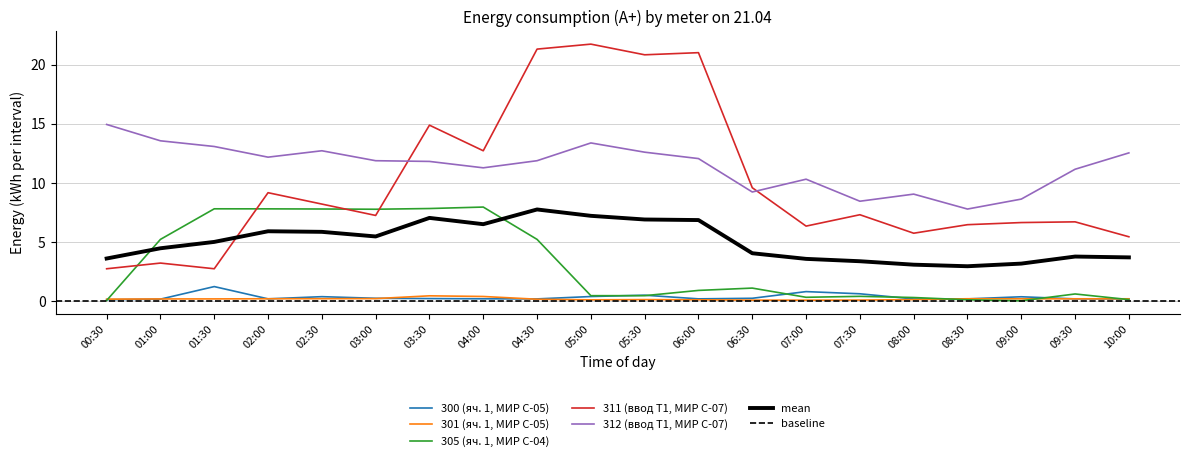

What is the difference between the maximum and minimum values in the 312 (ввод Т1, МИР С-07) series?

7.1